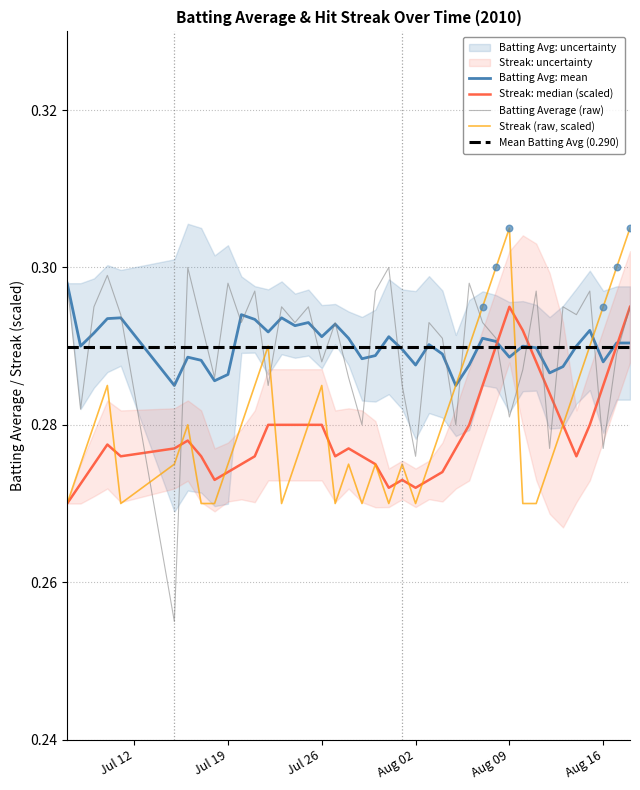

Which series has the widest spread of Y values?

Batting Average